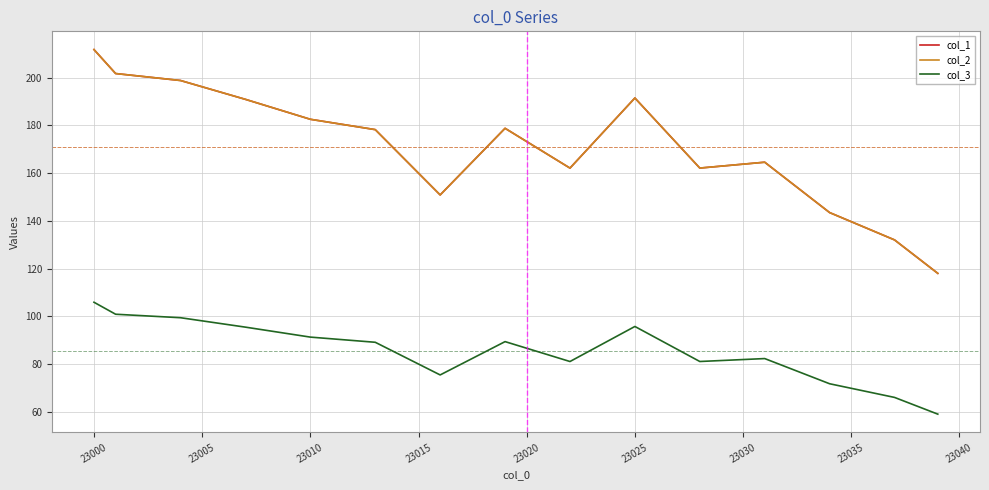

True or false: col_3 and col_1 cross at least once.

False